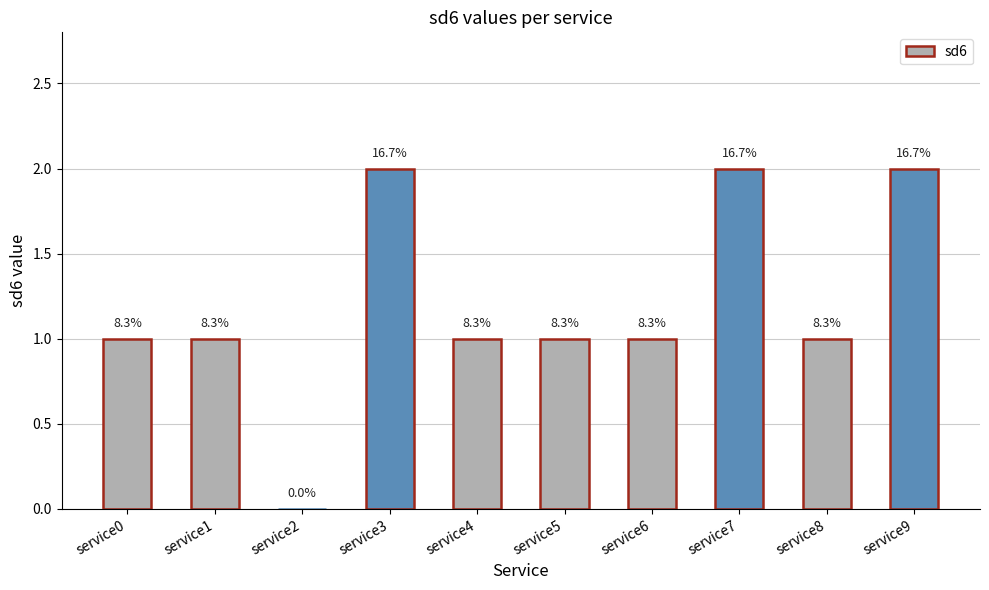

Rank the categories by value from highest to lowest.

service3, service7, service9, service0, service1, service4, service5, service6, service8, service2